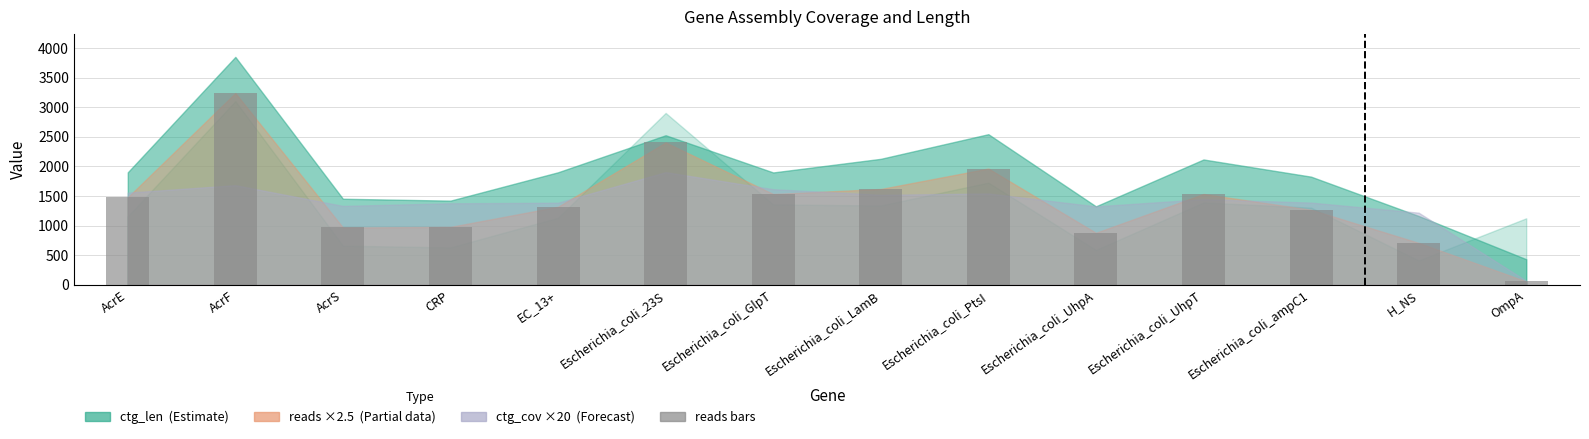

What is the value of the 4th bar from the left?

980